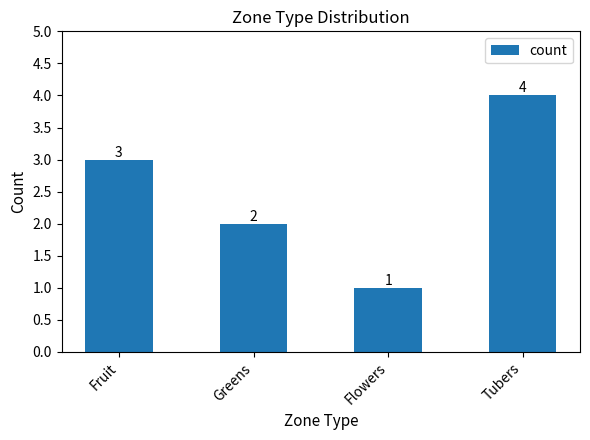

What is the sum of the values at Flowers and Fruit?

4